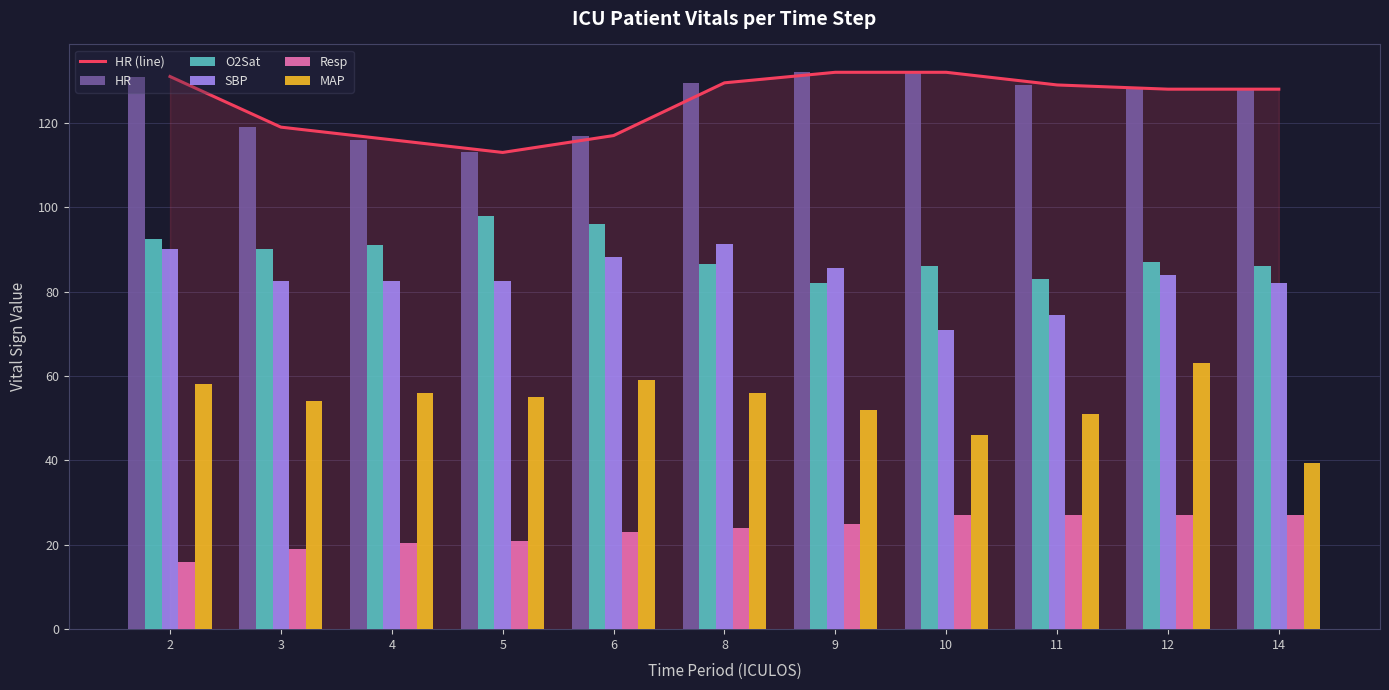

What is the total value across all series at 2?

518.5